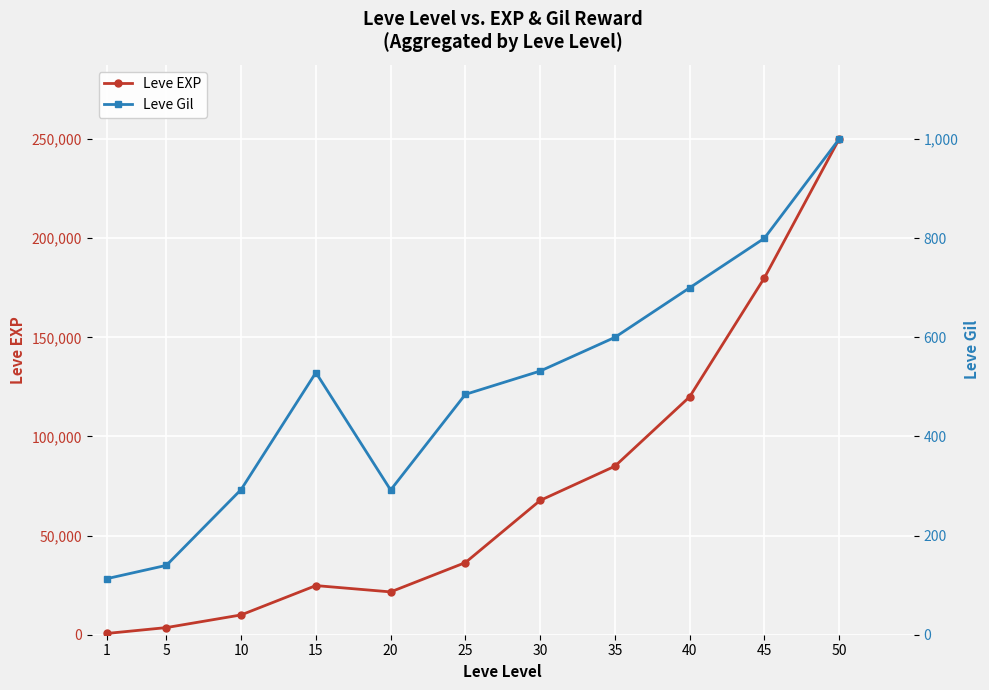

Reading left to right, extract all data points from this chart.

Leve EXP: 1=630	5=3600	10=9990	15=24790	20=21600	25=36390	30=67730	35=85000	40=120000	45=180000	50=250000
Leve Gil: 1=113	5=140	10=293	15=529	20=292	25=485	30=532	35=600	40=700	45=800	50=1000